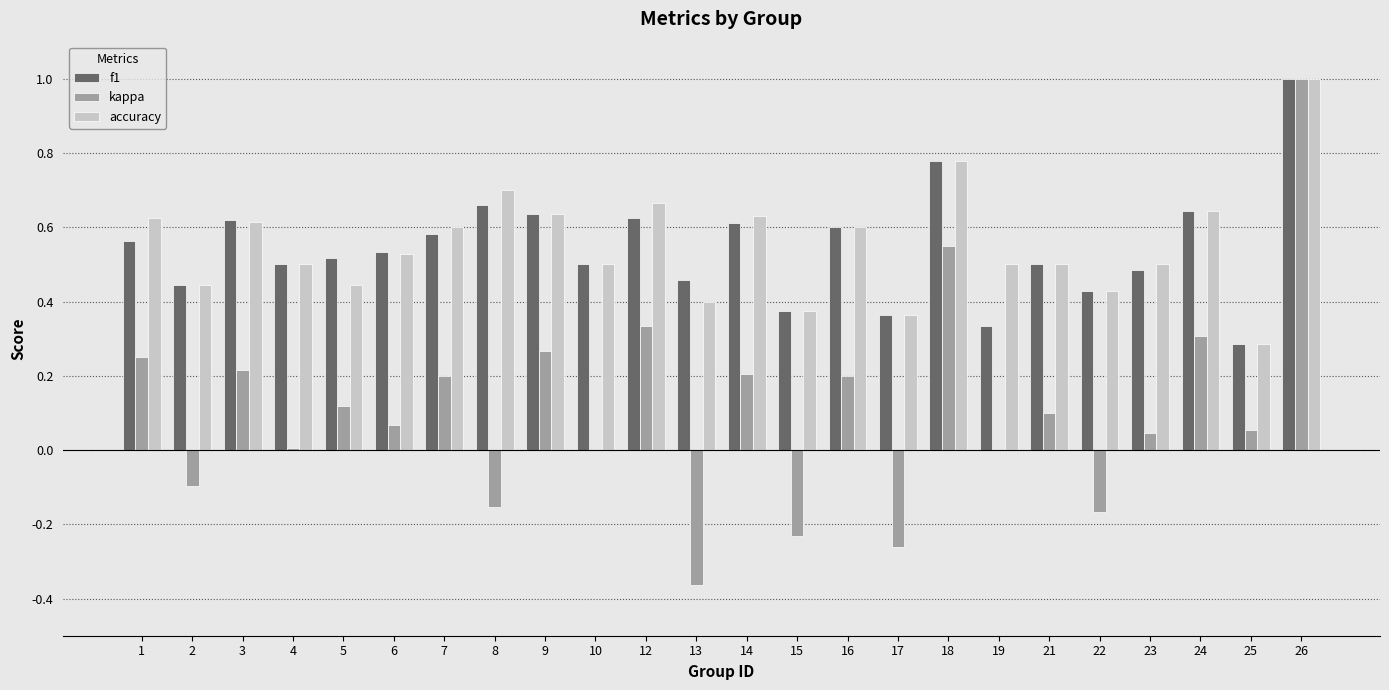

The value of f1 at 25 is 0.3. True or false?

True